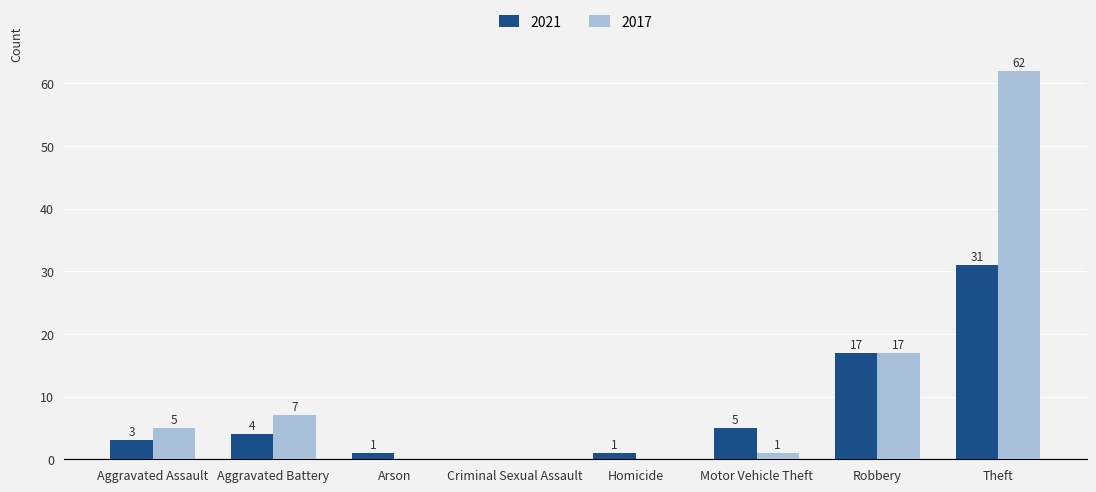

What is the average value of the 2017 series?

12